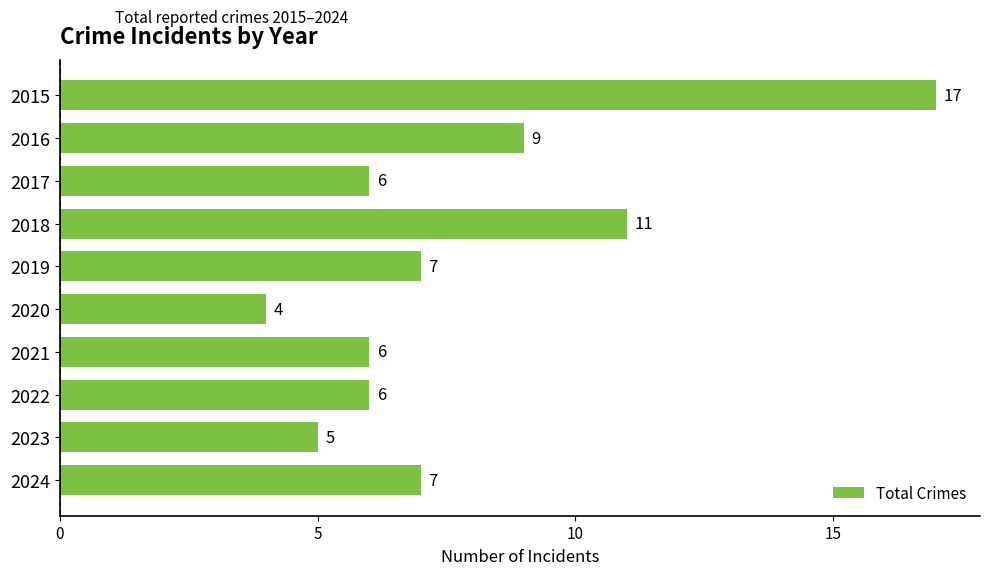

What is the sum of all values?

78